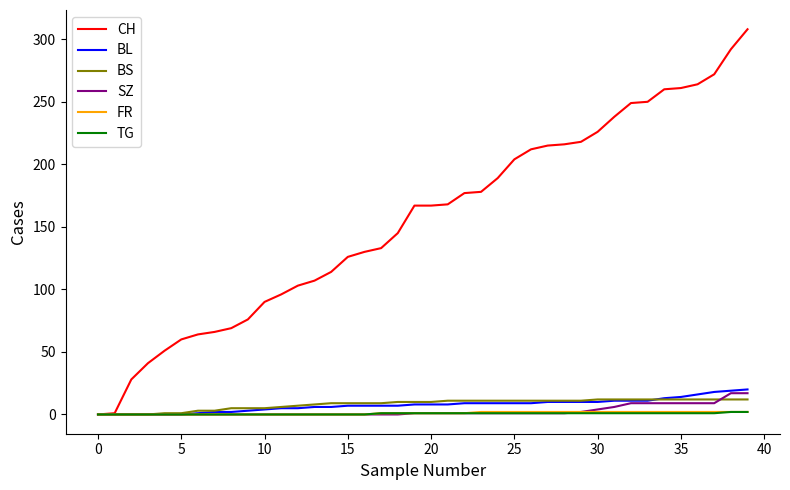

What is the highest value of the BL series?

20